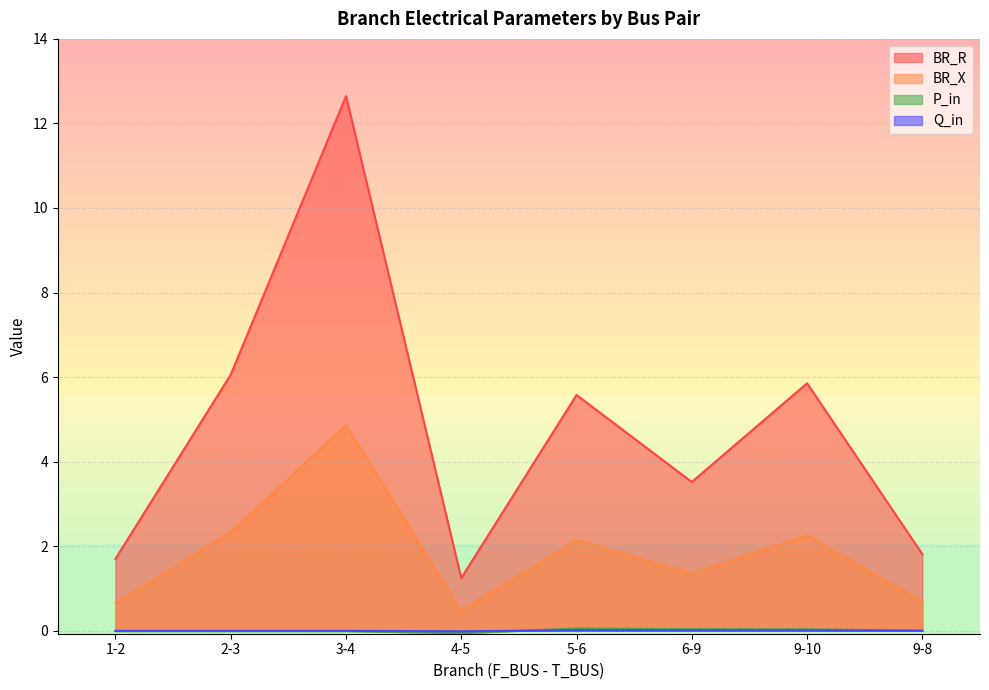

The value of Q_in at 5-6 is 0.0. True or false?

True